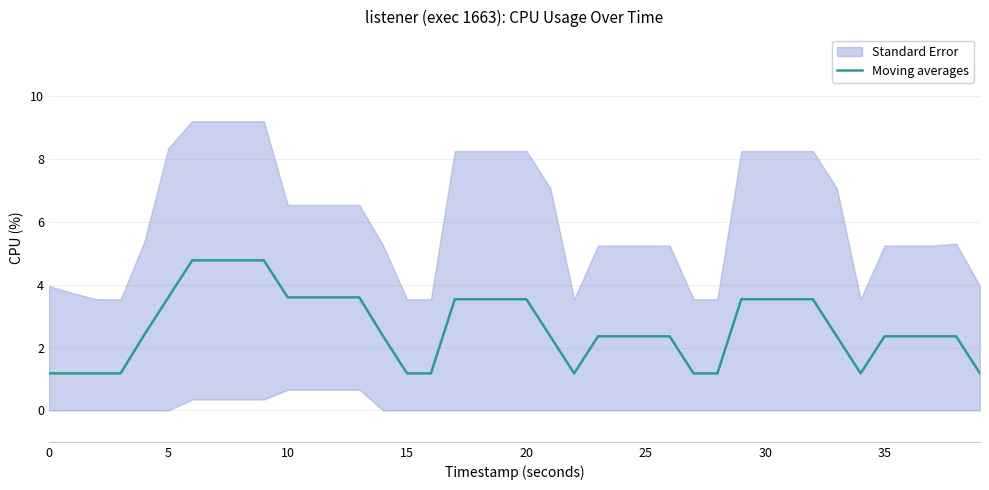

What is the lowest value of the Moving averages series?

1.2